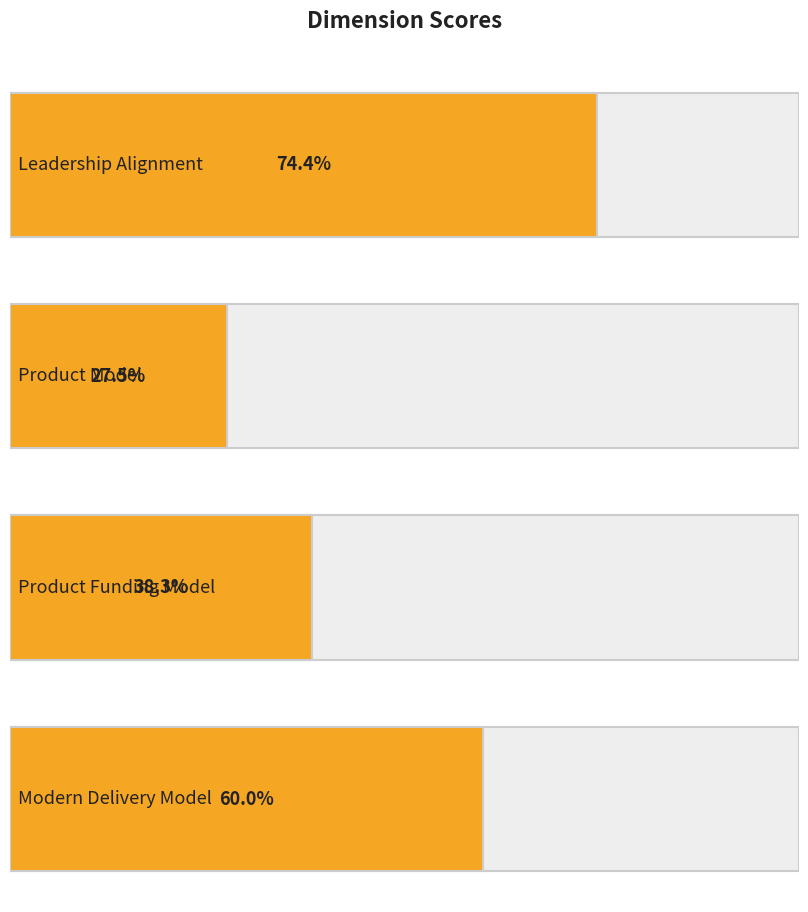

Rank the categories by value from lowest to highest.

Product Model, Product Funding Model, Modern Delivery Model, Leadership Alignment